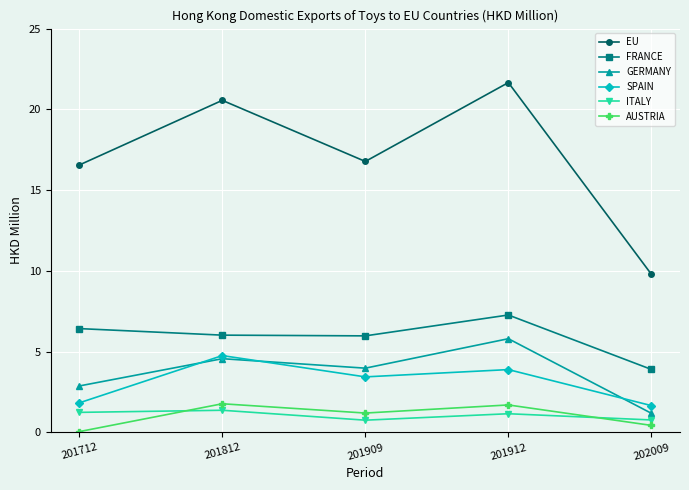

How many distinct data groups are displayed?

6